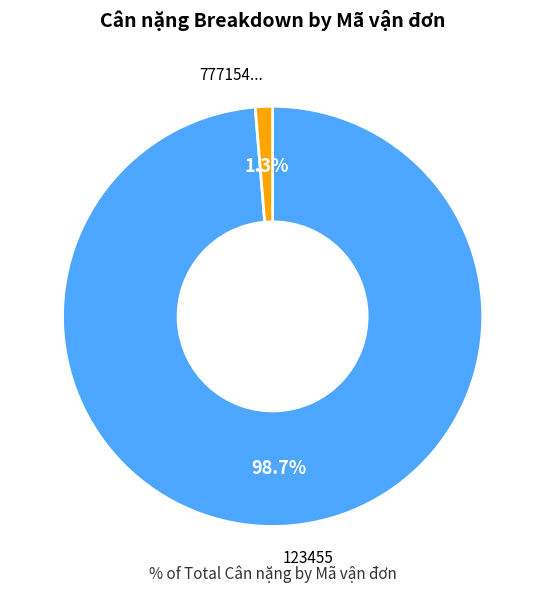

Is there any slice that represents more than half of the pie?

Yes